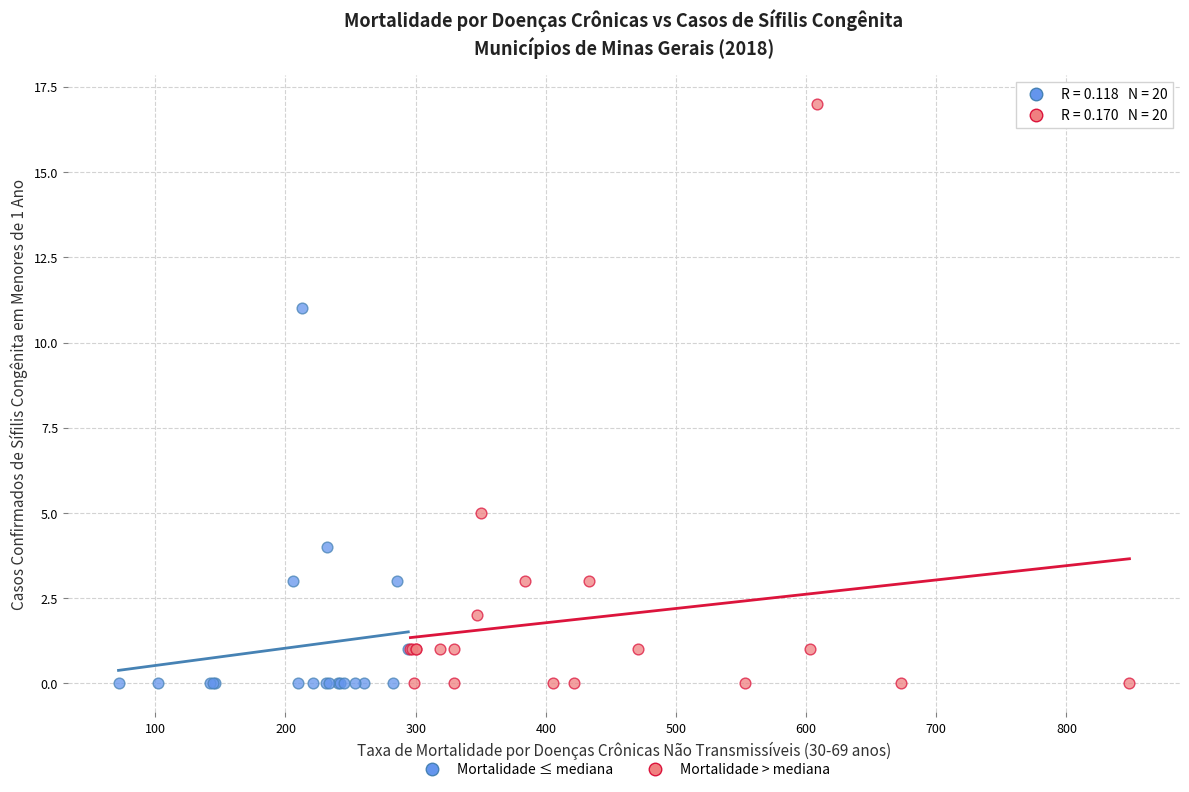

Which series has the widest spread of Y values?

Mortalidade > mediana